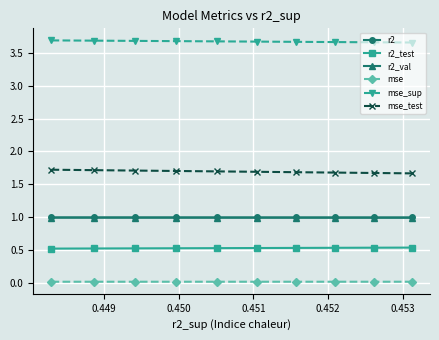

Which series has the largest total across all categories?

mse_sup